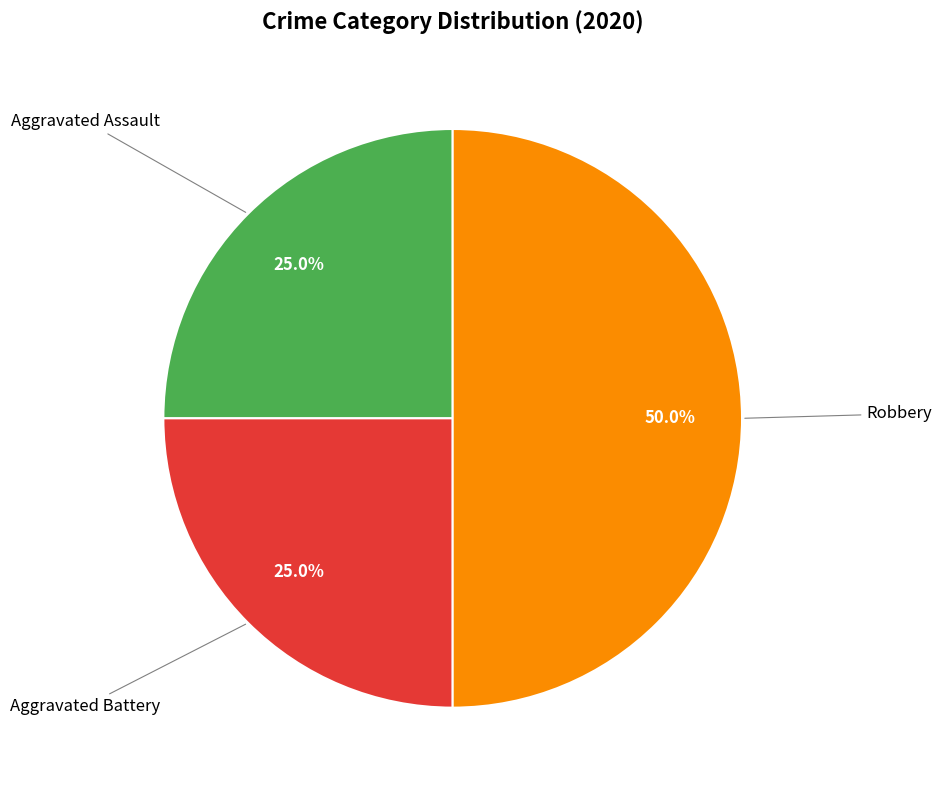

To the nearest percent, what is the average slice percentage?

33%